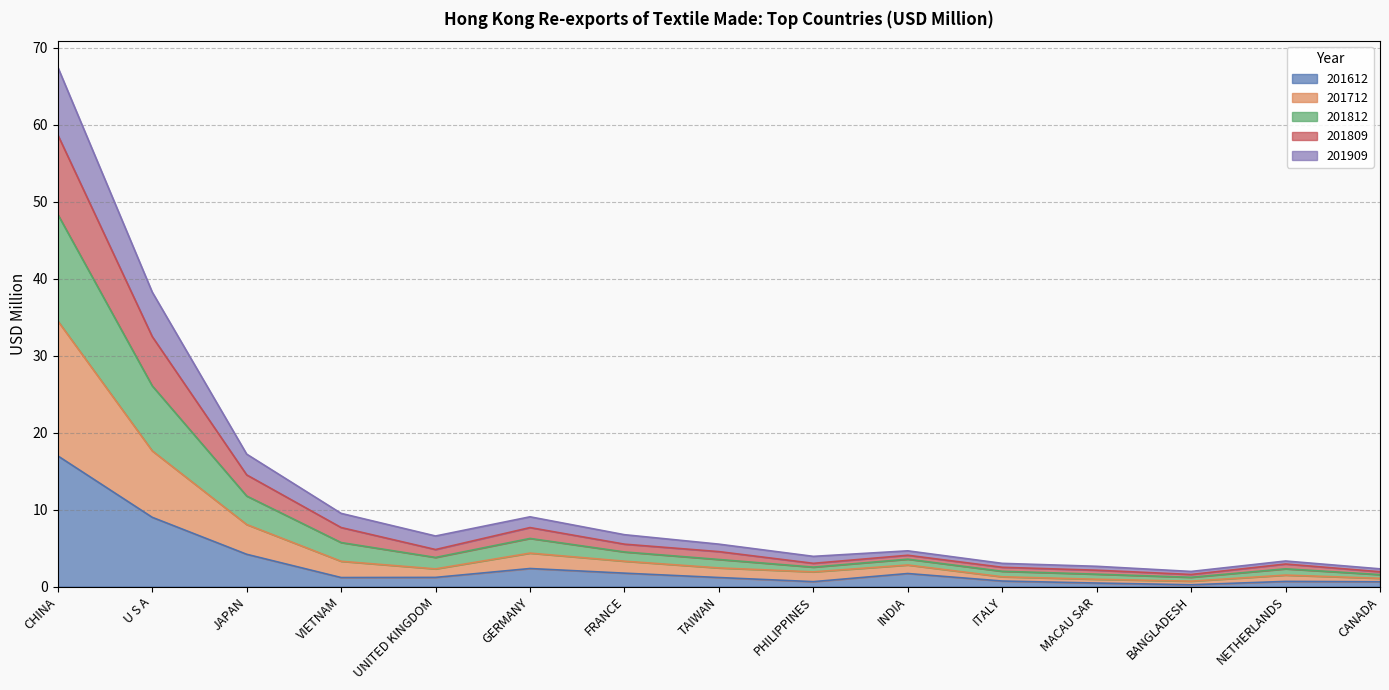

At which category is the sum across all series the highest?

CHINA